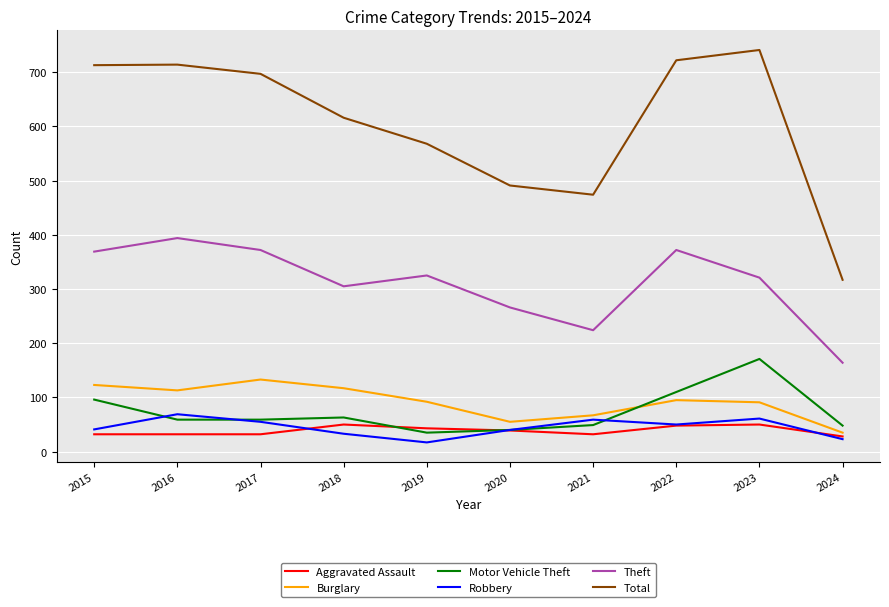

At how many categories does at least one series exceed 294?

10